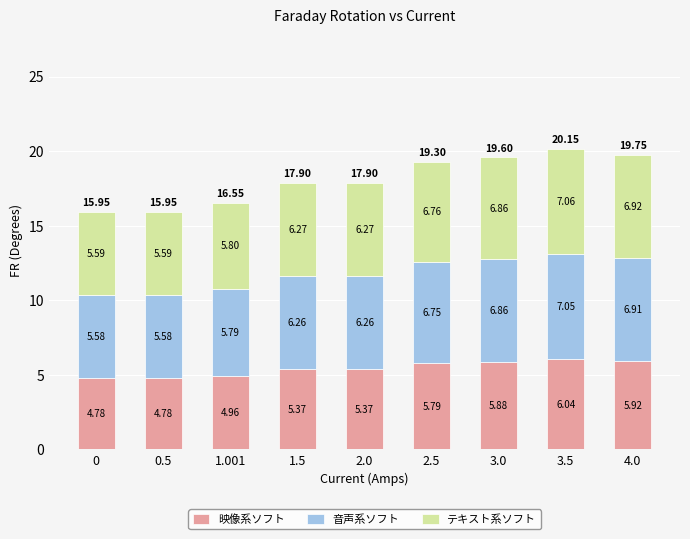

At which category is the sum across all series the highest?

3.5